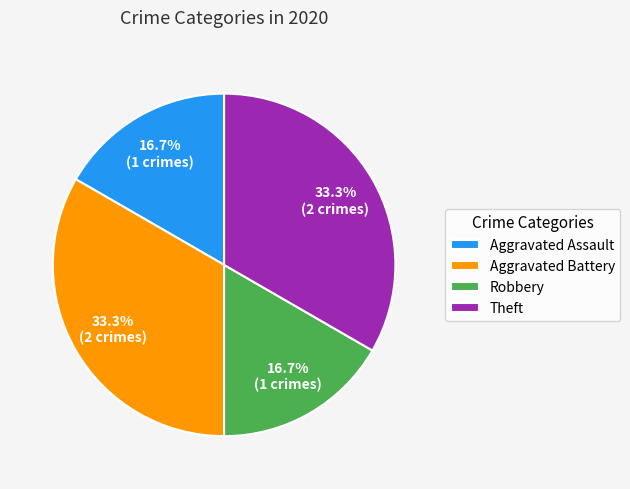

Is there a majority slice in this chart?

No